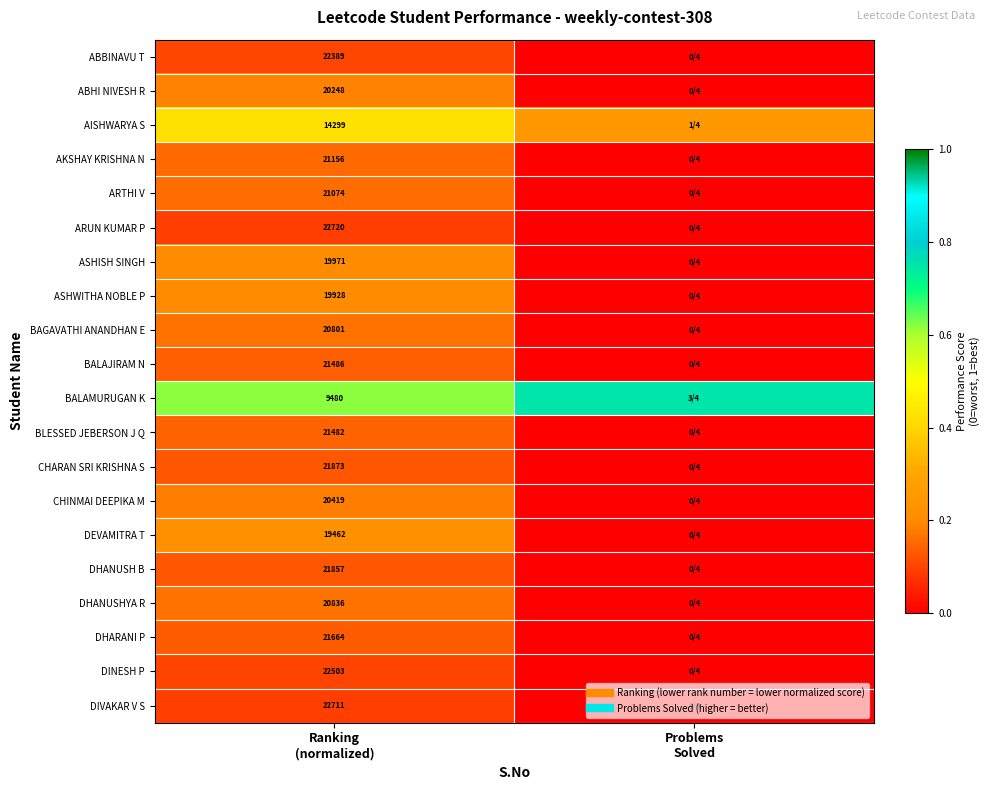

The value of CHINMAI DEEPIKA M at Ranking (normalized) is 0.3. True or false?

False